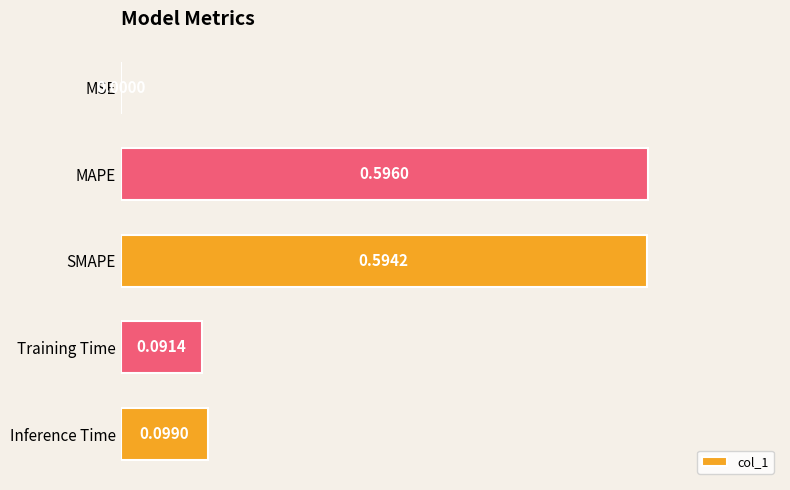

Which has a higher value, Training Time or Inference Time?

Inference Time